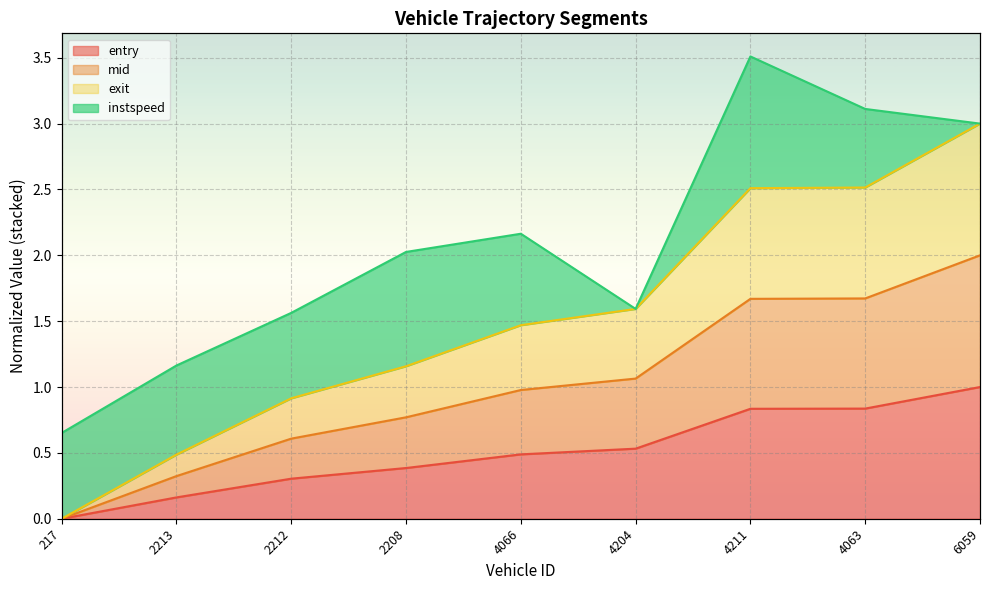

List the labels in order of entry value, smallest first.

217, 2213, 2212, 2208, 4066, 4204, 4211, 4063, 6059